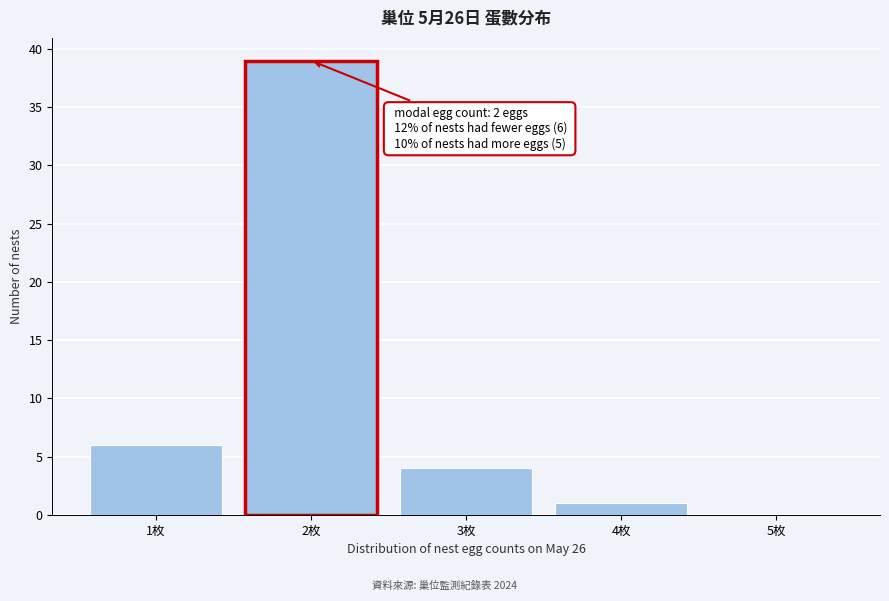

Which range on the x-axis has the tallest bar?

1.5 to 2.5